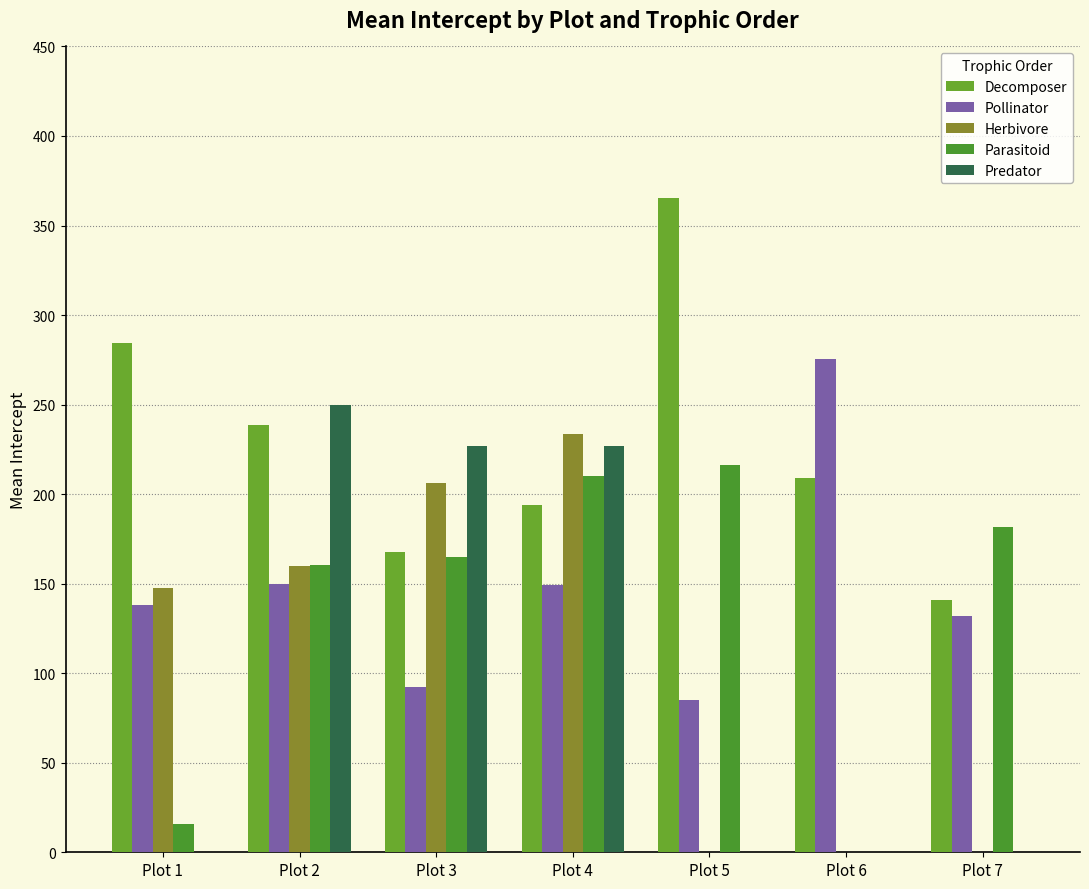

Rank the categories by Pollinator value from lowest to highest.

Plot 5, Plot 3, Plot 7, Plot 1, Plot 4, Plot 2, Plot 6